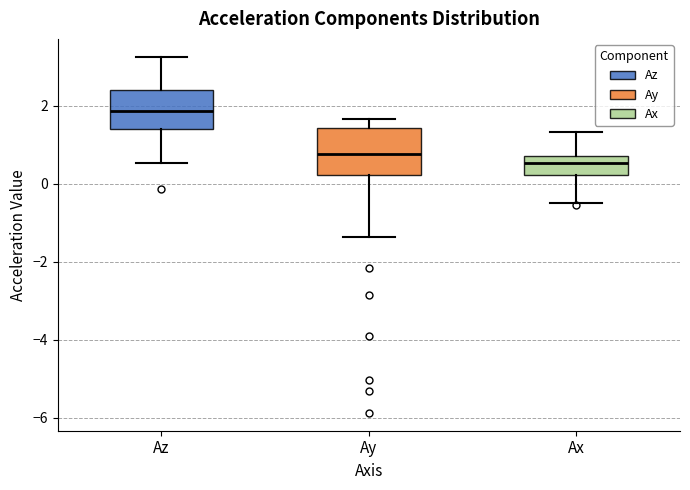

Comparing the boxes themselves (not the whiskers), which one is the tallest?

Ay